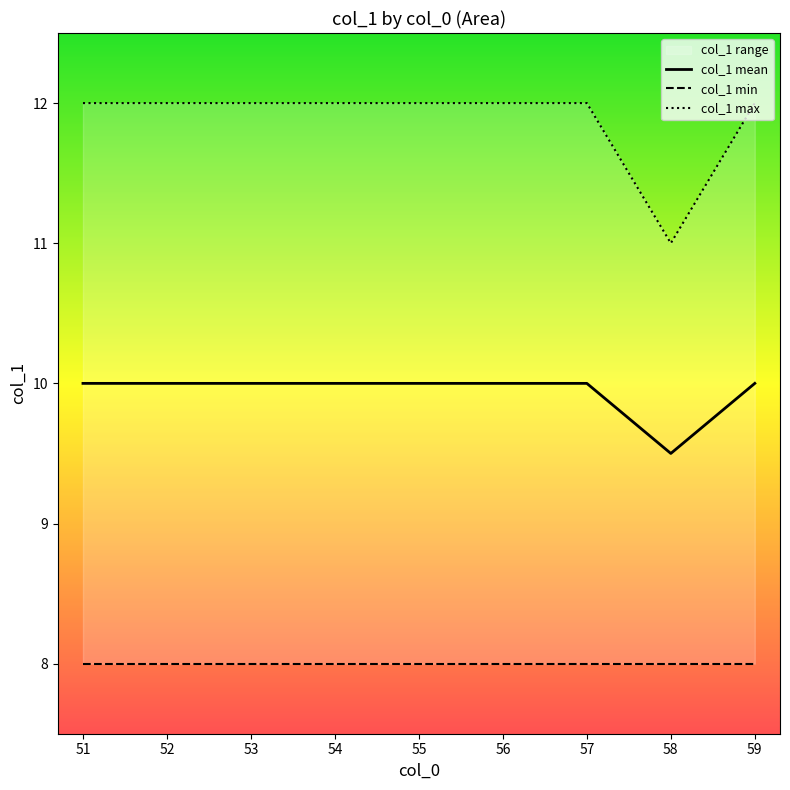

Reading left to right, extract all data points from this chart.

col_1 mean: 10.0	10.0	10.0	10.0	10.0	10.0	10.0	9.5	10.0
col_1 min: 8.0	8.0	8.0	8.0	8.0	8.0	8.0	8.0	8.0
col_1 max: 12.0	12.0	12.0	12.0	12.0	12.0	12.0	11.0	12.0